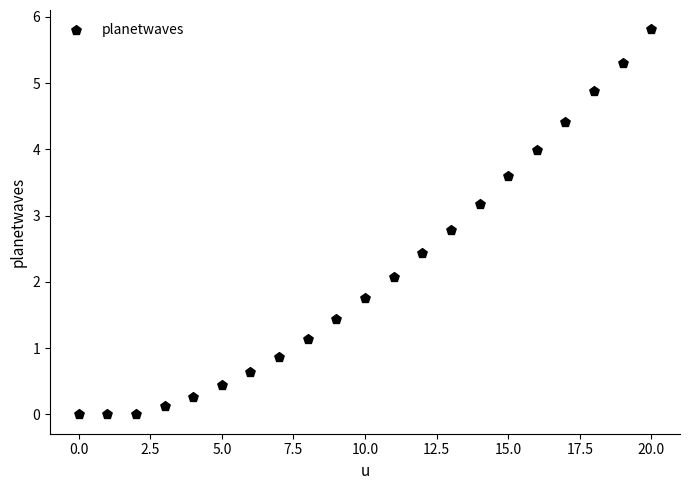

What is the range of Y values (max minus min)?

5.8